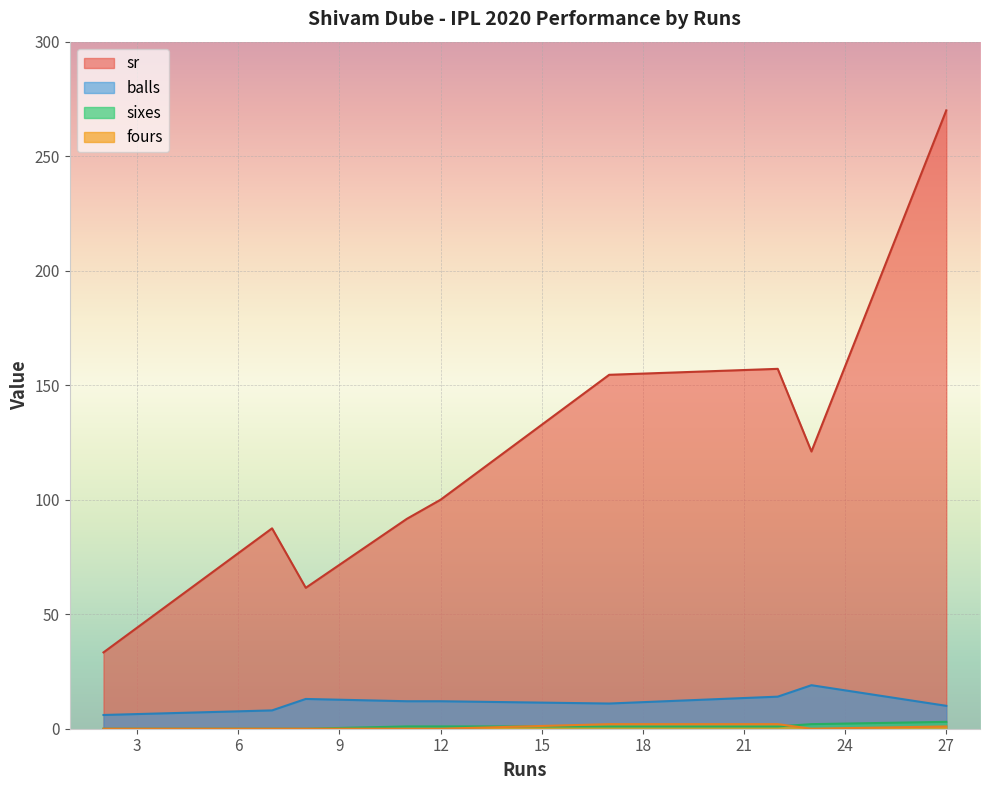

True or false: balls and fours cross at least once.

False